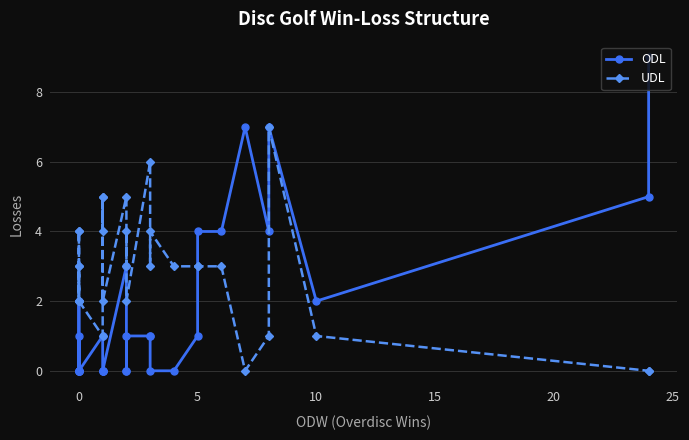

True or false: ODL has a value of 1 at 10.

False